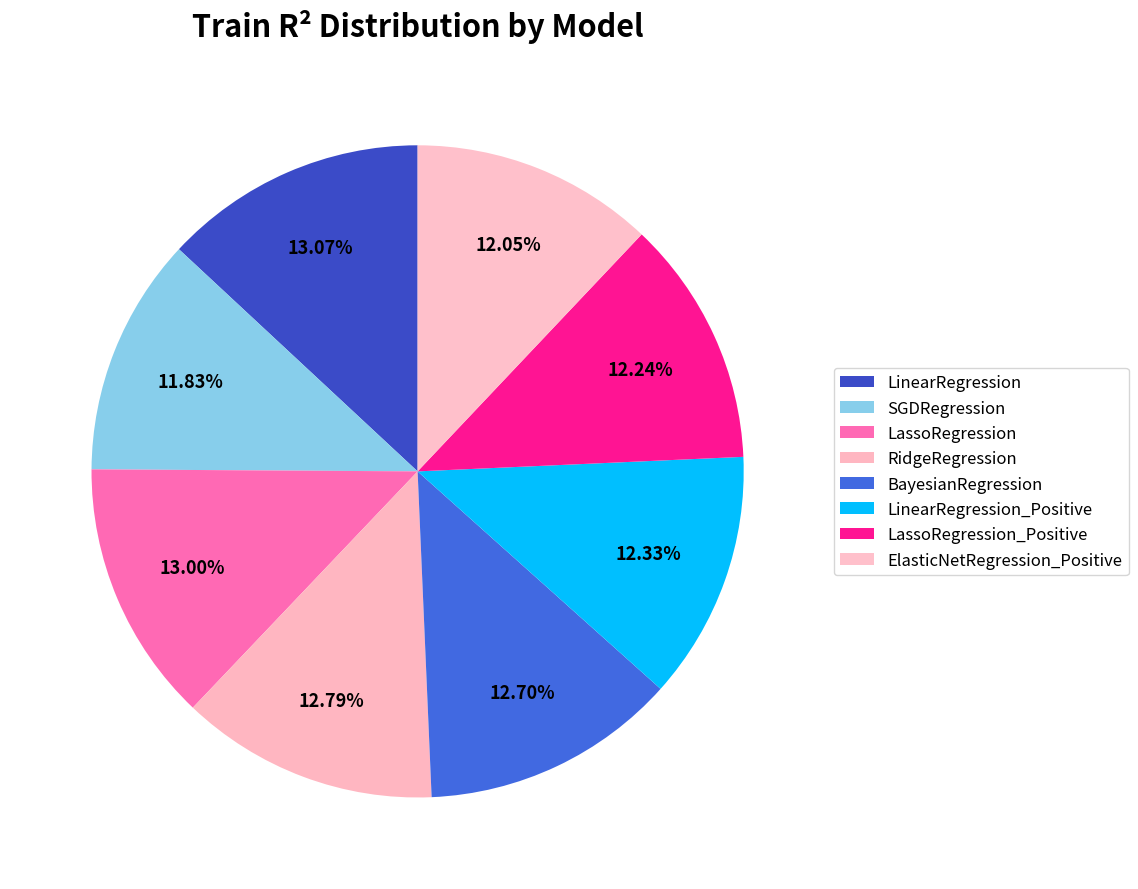

True or false: BayesianRegression accounts for 13% of the total.

True